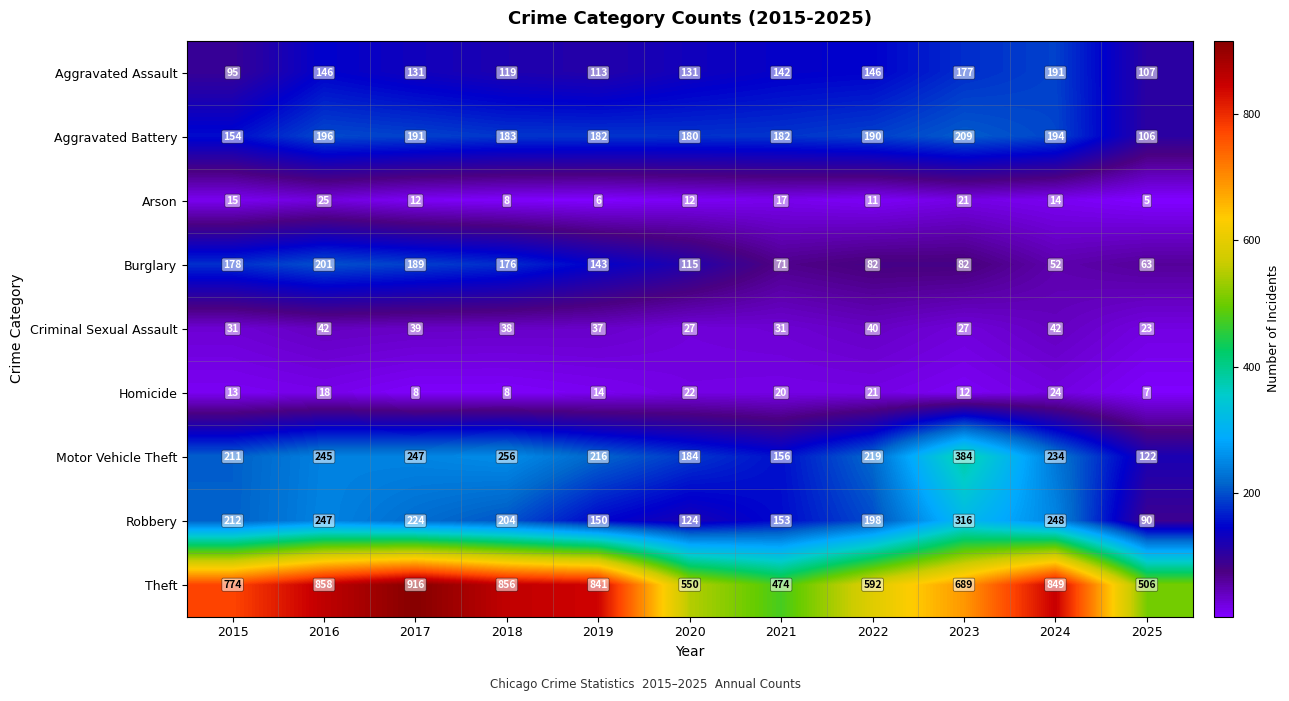

What is the sum of all Aggravated Battery values?

1967